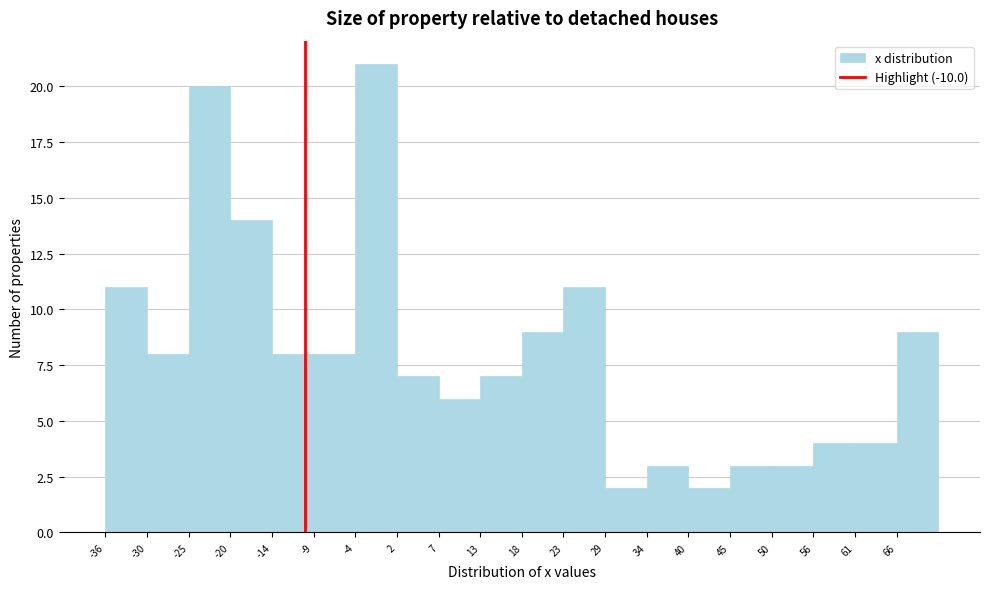

Reading left to right, list every bar in this chart as the range it spans on the x-axis followed by its height. Neither the bar edges nor the heights are printed on the chart, so give them approximately, as read against the axes.

-36 to -30: 11
-30 to -25: 8
-25 to -20: 20
-20 to -14: 14
-14 to -9: 8
-9 to -4: 8
-4 to 2: 21
2 to 7: 7
7 to 13: 6
13 to 18: 7
18 to 23: 9
23 to 29: 11
29 to 34: 2
34 to 40: 3
40 to 45: 2
45 to 50: 3
50 to 56: 3
56 to 61: 4
61 to 66: 4
66 to 72: 9